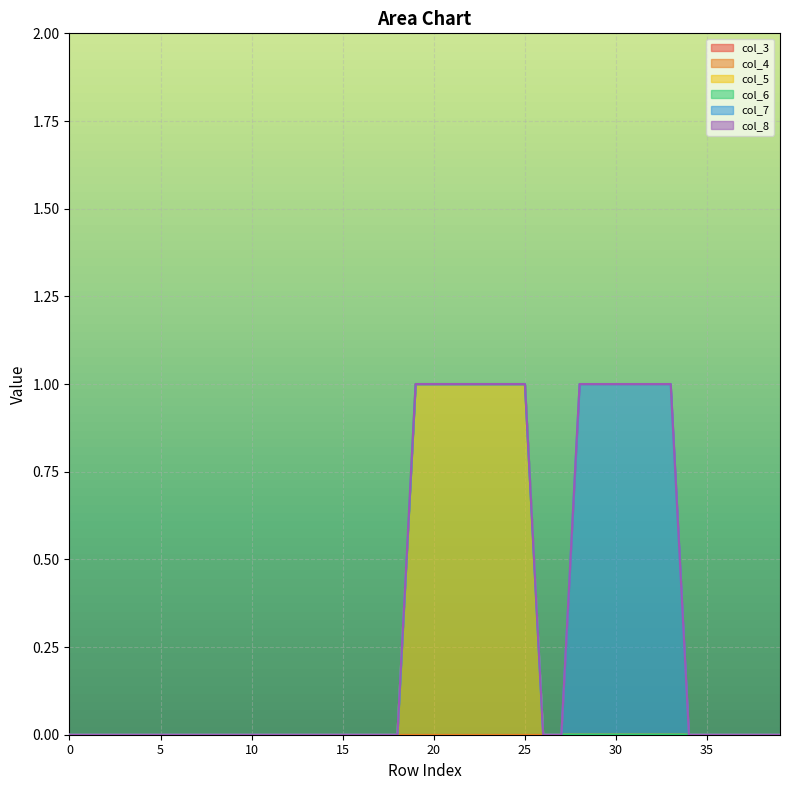

Rank the series by their maximum value, from highest to lowest.

col_5, col_7, col_3, col_4, col_6, col_8